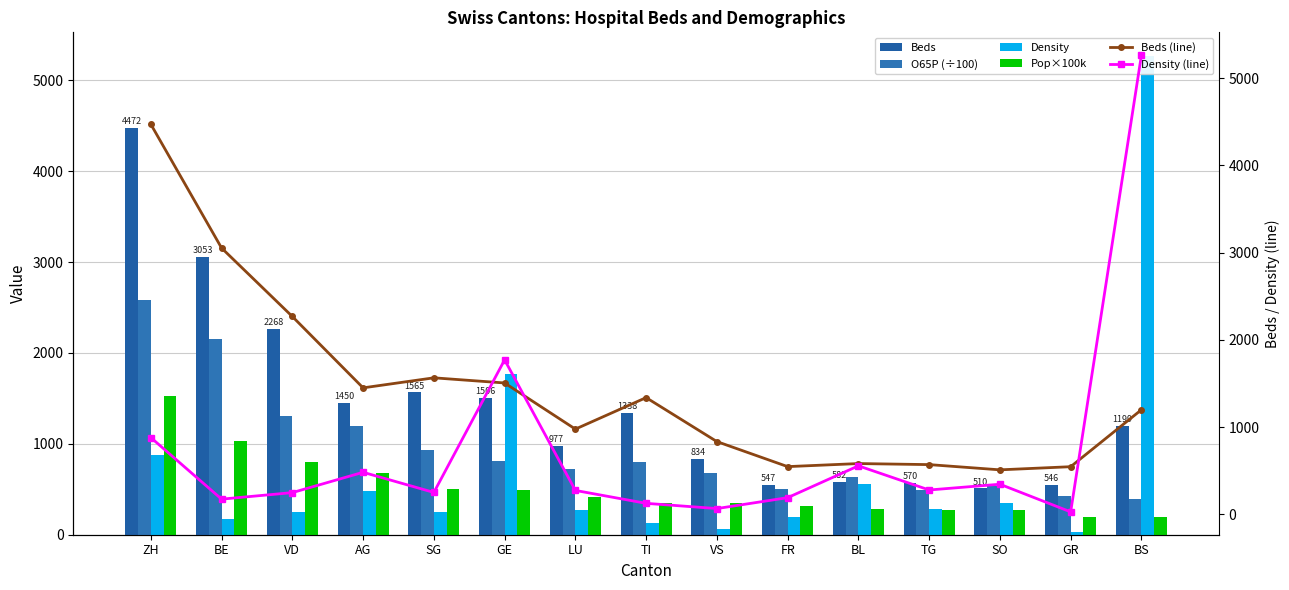

Between LU and BL, which series saw the biggest shift?

Beds